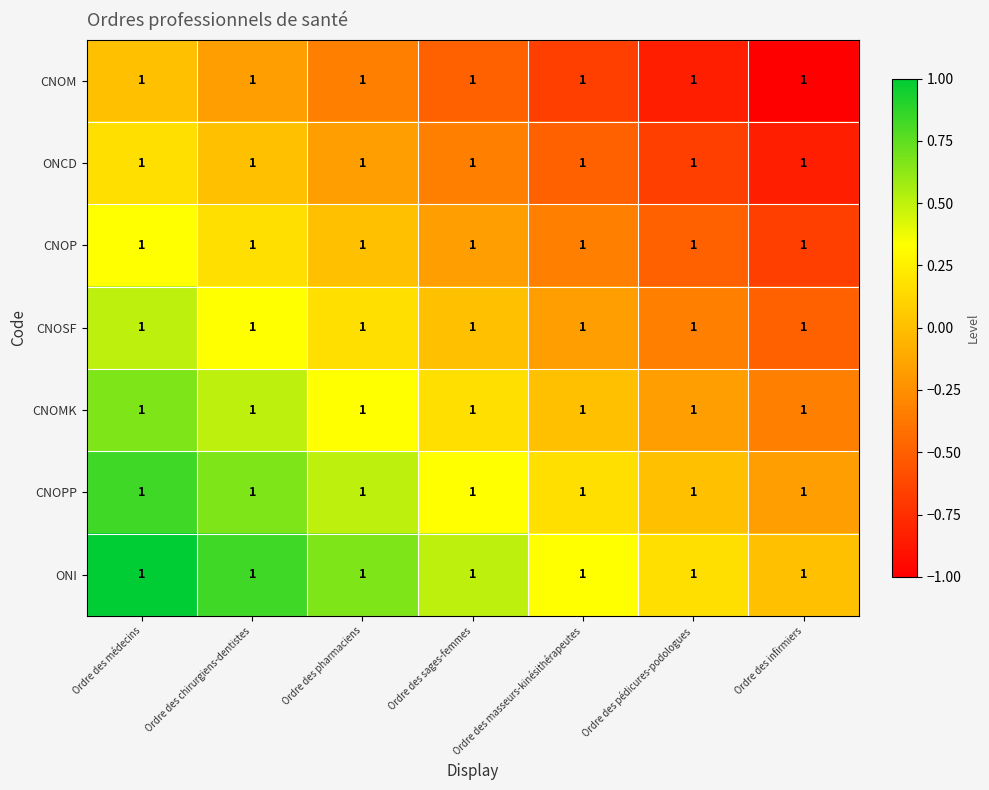

How many data points in CNOMK are less than 0?

2